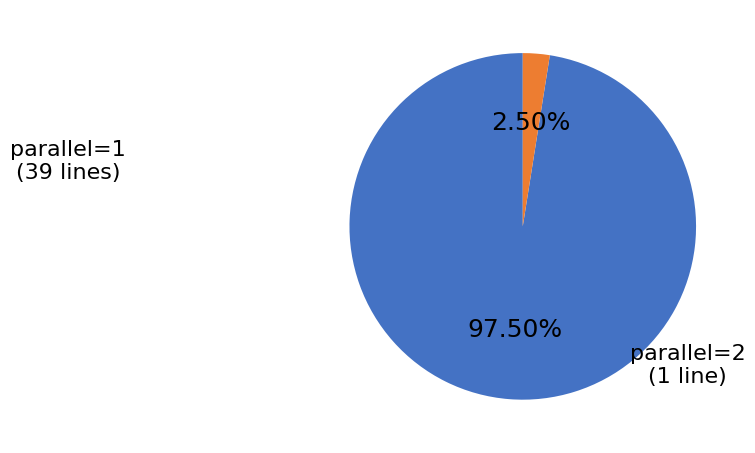

Is there a majority slice in this chart?

Yes